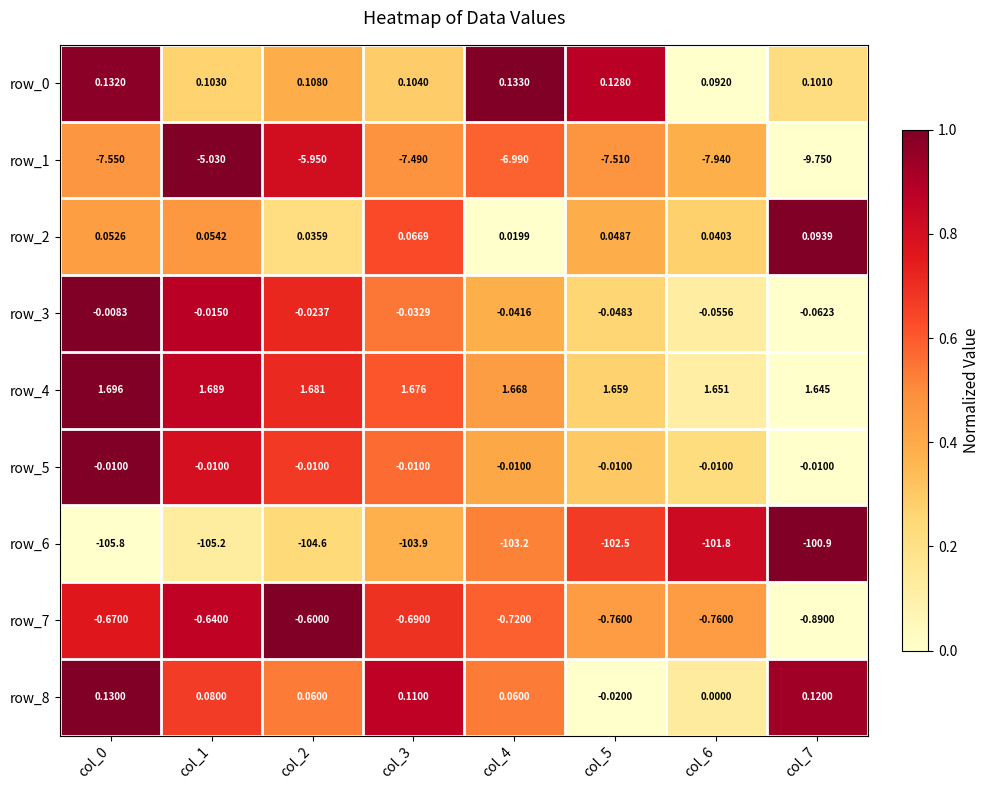

Is the value of row_4 at col_5 greater than the value of row_0 at col_3?

Yes